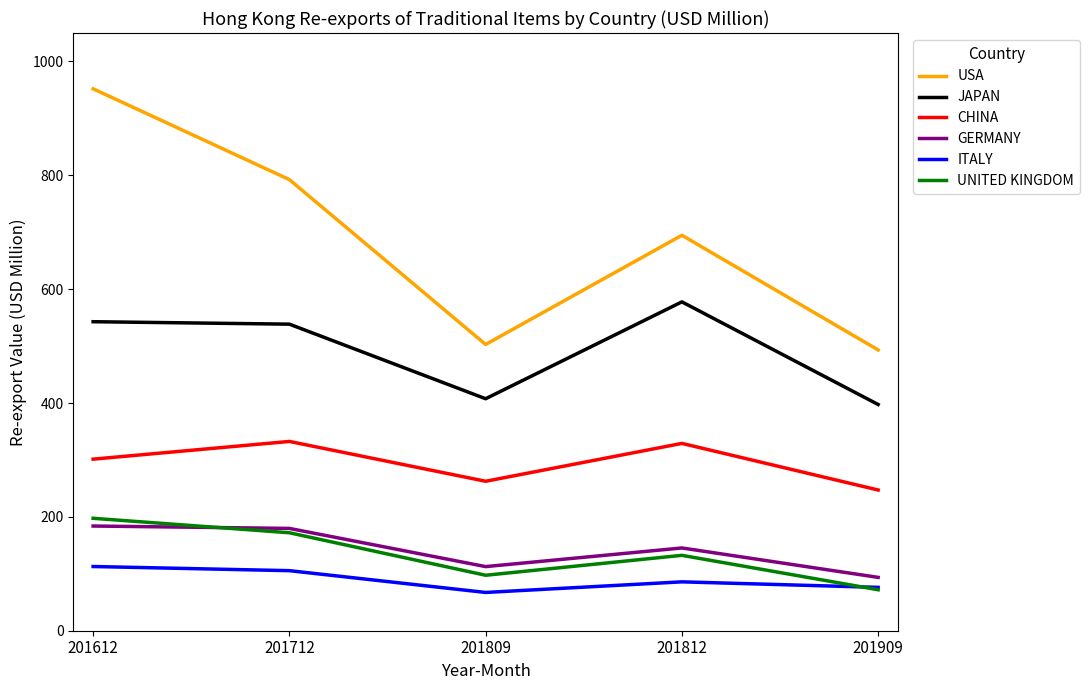

The JAPAN series shows 537.9 at 201909. True or false?

False